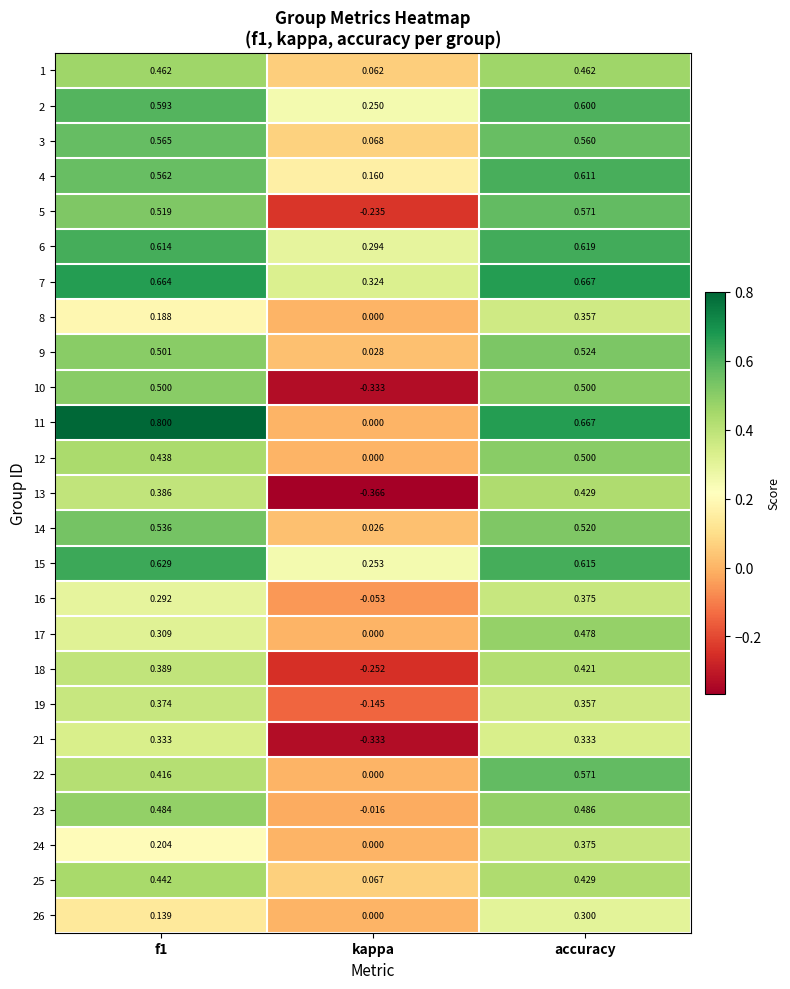

Where is 16 nearest to the value 0?

kappa